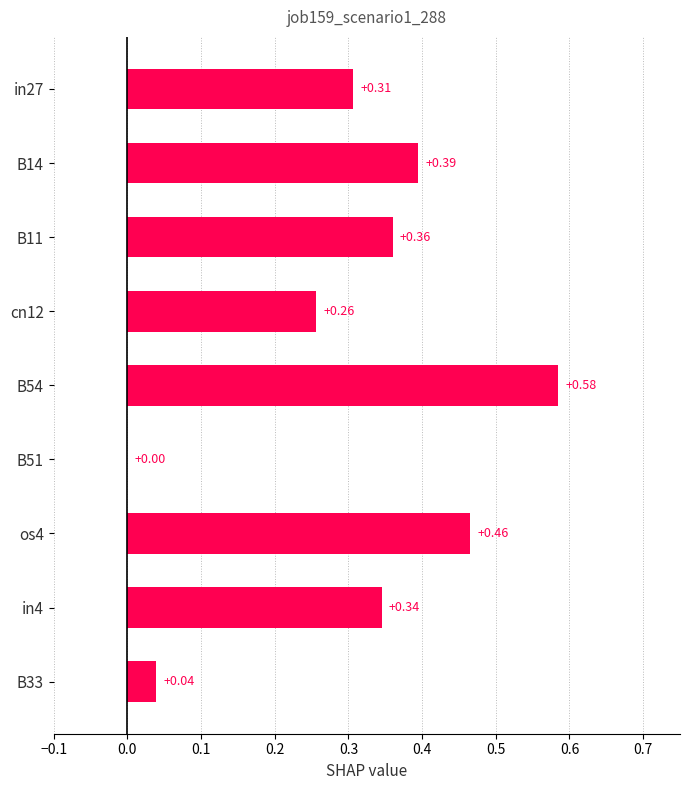

Between B51 and B33, which is larger?

B33